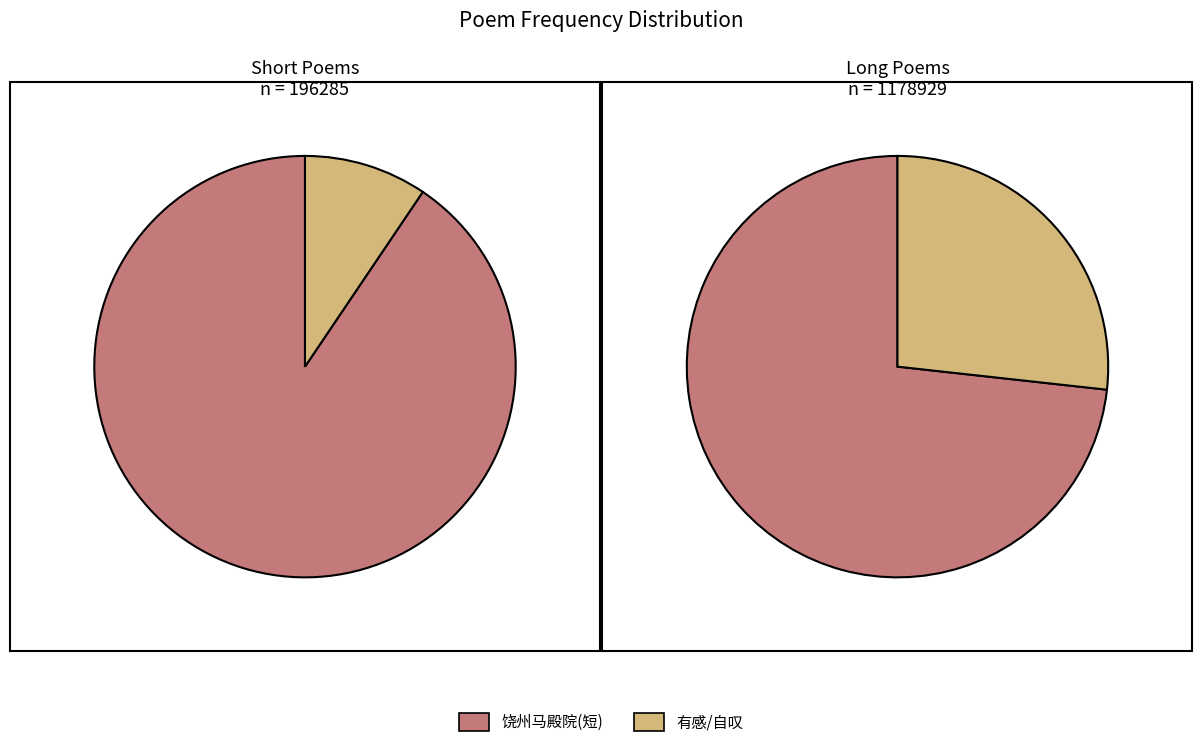

How many slices are in this pie chart?

4